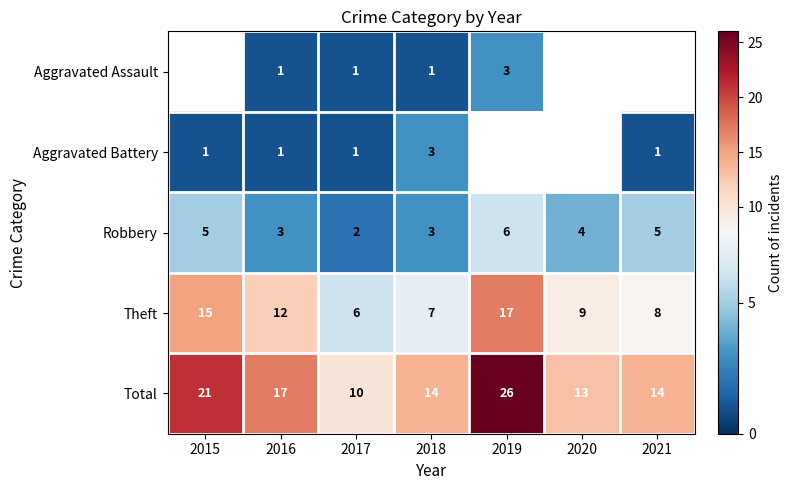

The Aggravated Assault series shows 0.5 at 2018. True or false?

False